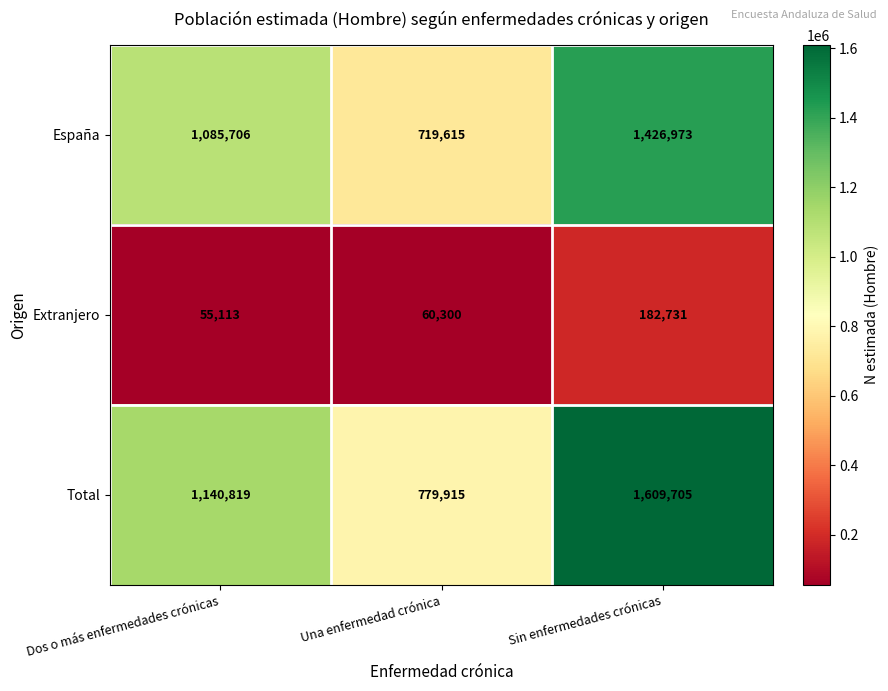

True or false: Total has a value of 412416 at Dos o más enfermedades crónicas.

False